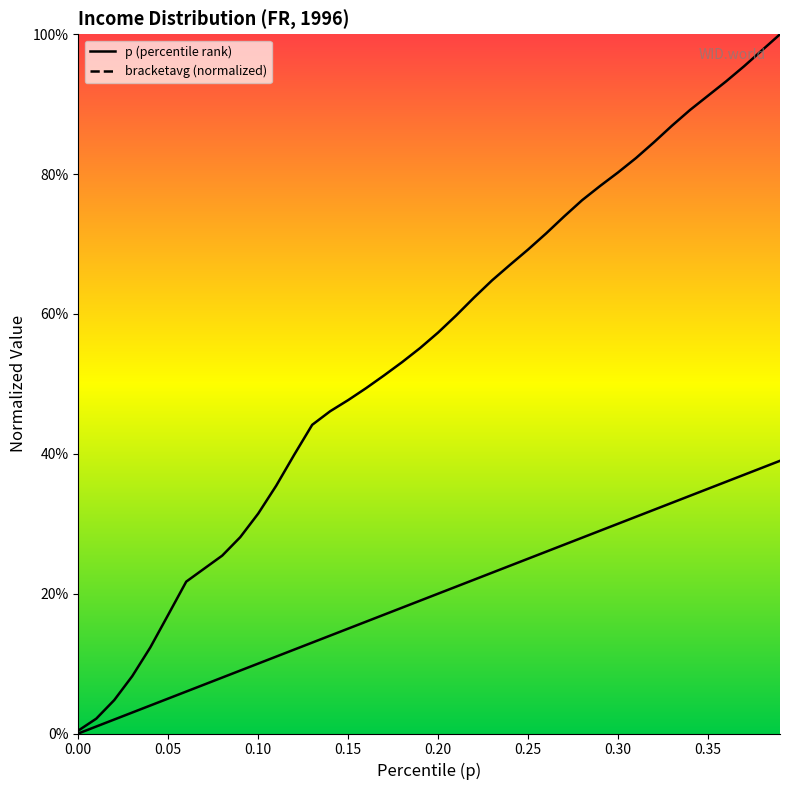

How many data points in p are above 0?

39